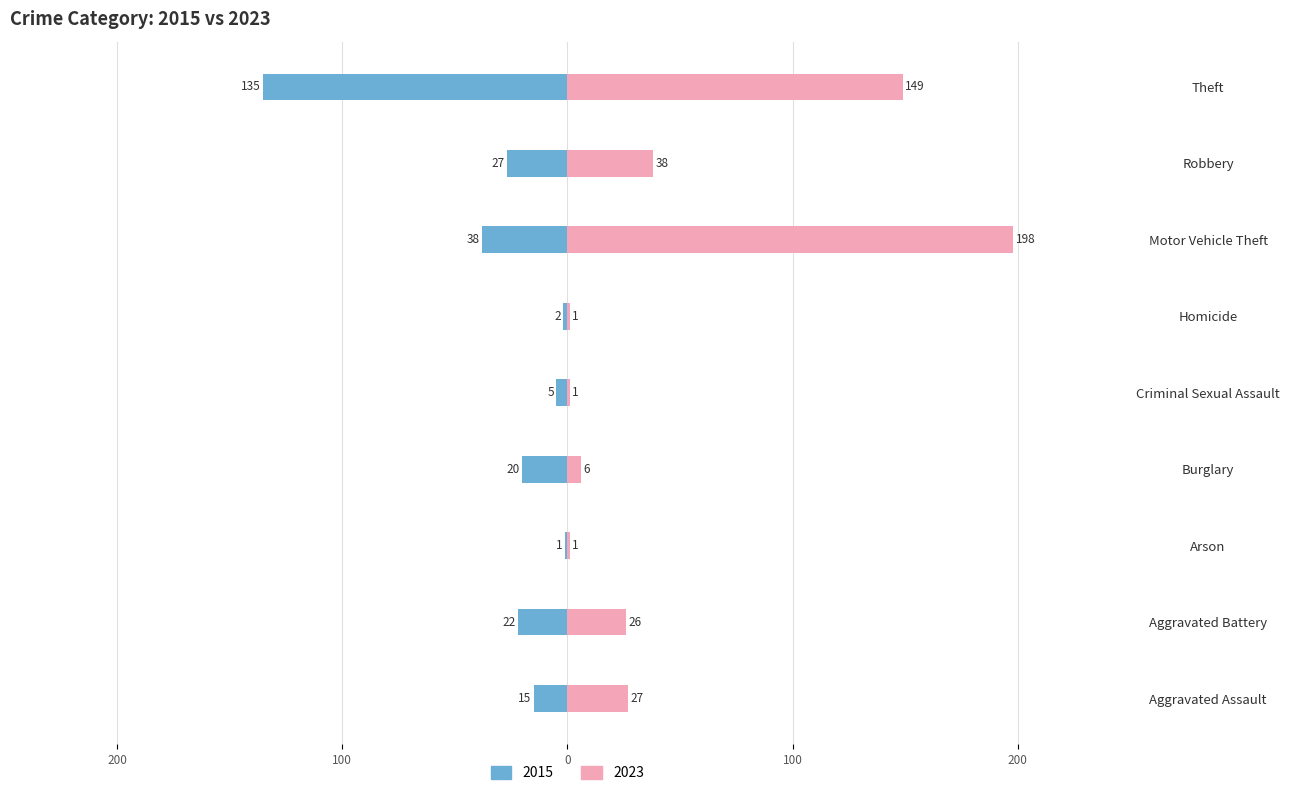

What are all the series names shown in the legend?

2015, 2023